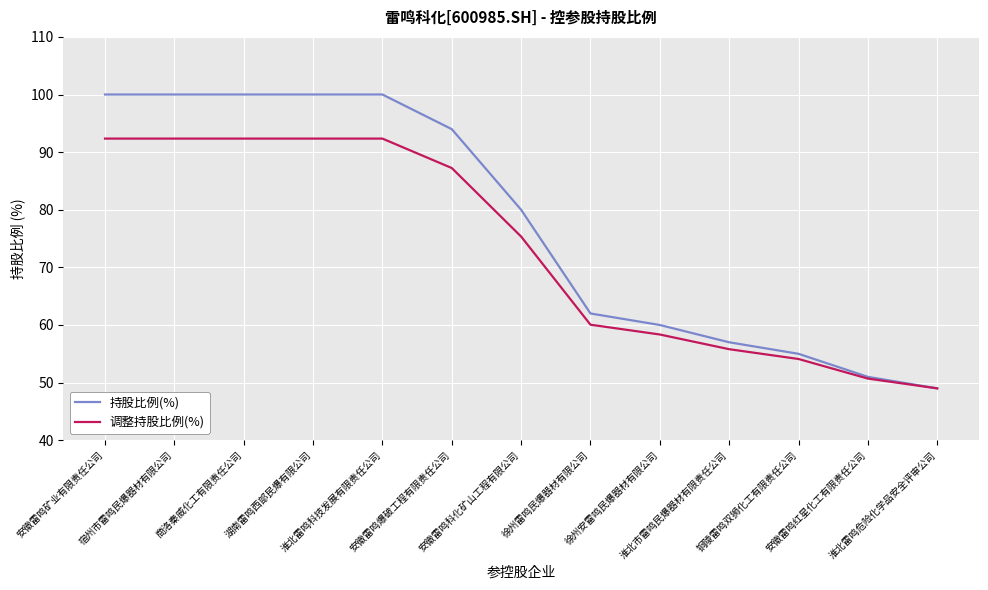

The value of 持股比例(%) at 安徽雷鸣矿业有限责任公司 is 32.6. True or false?

False